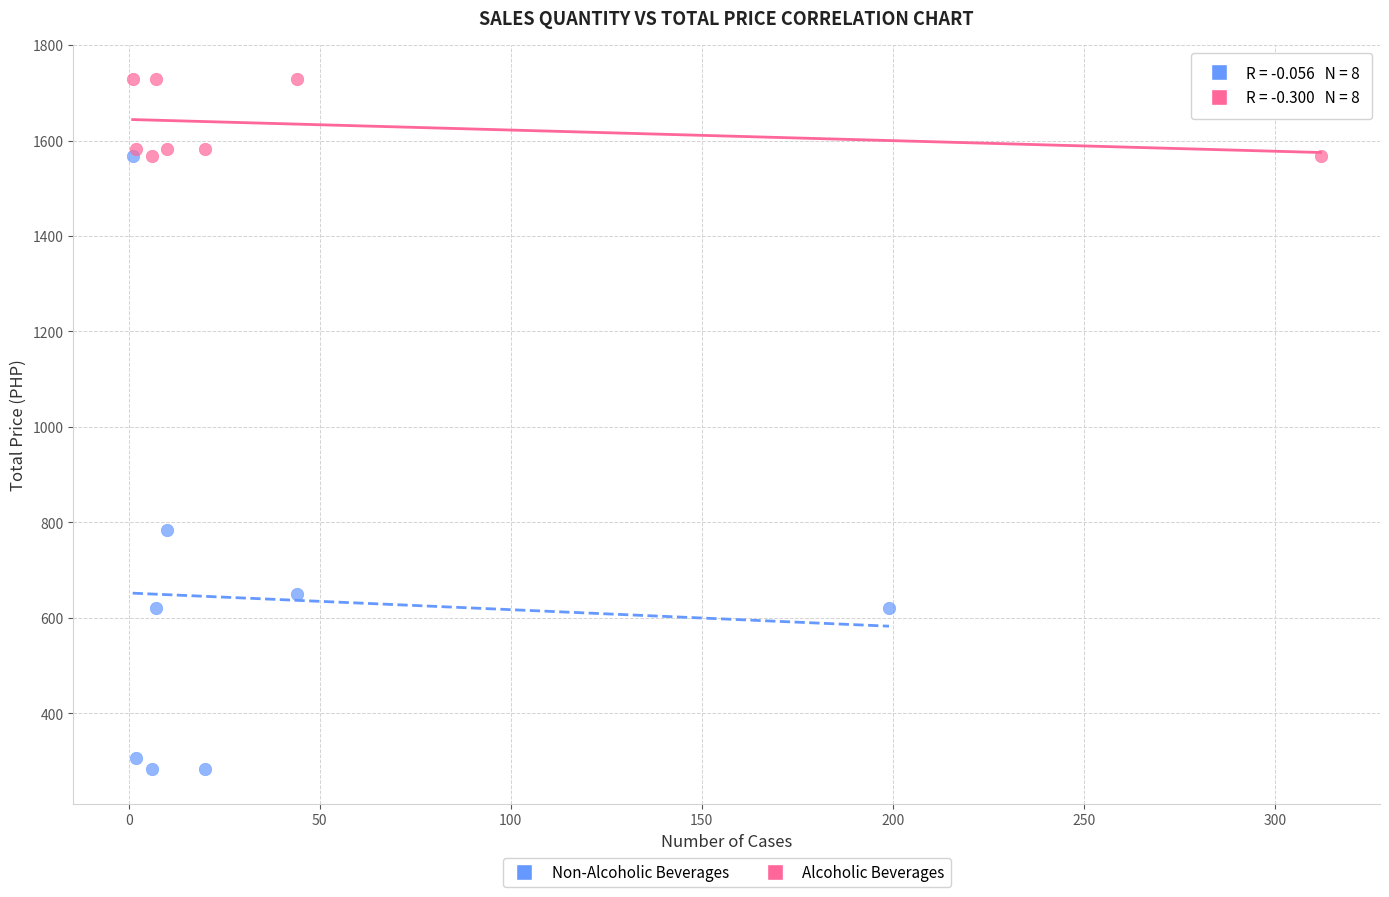

Which series contains the highest Y value?

Alcoholic Beverages